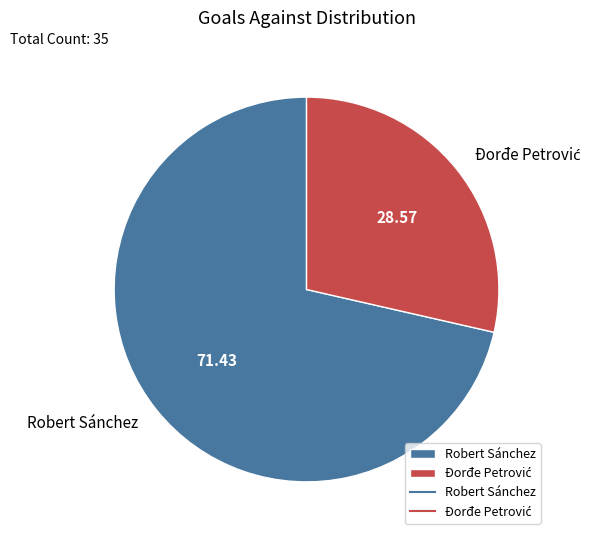

Which category has the biggest portion of the pie?

Robert Sánchez